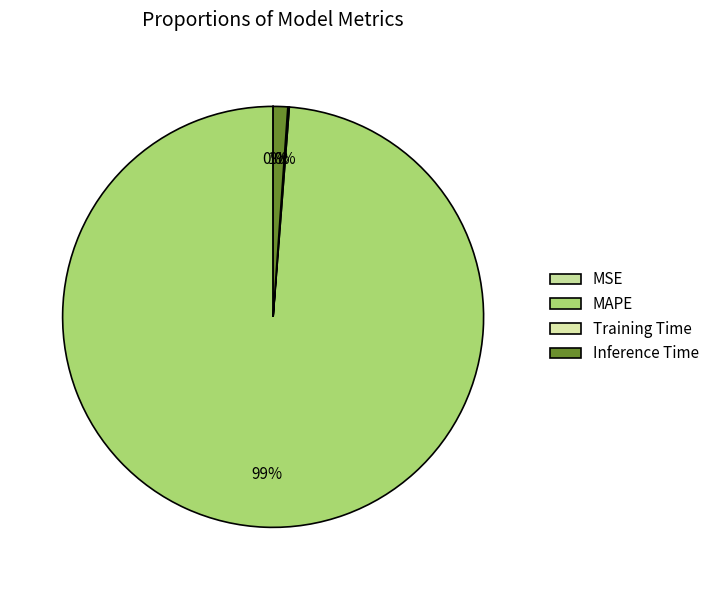

Is it true that MAPE is 89% of the pie?

False